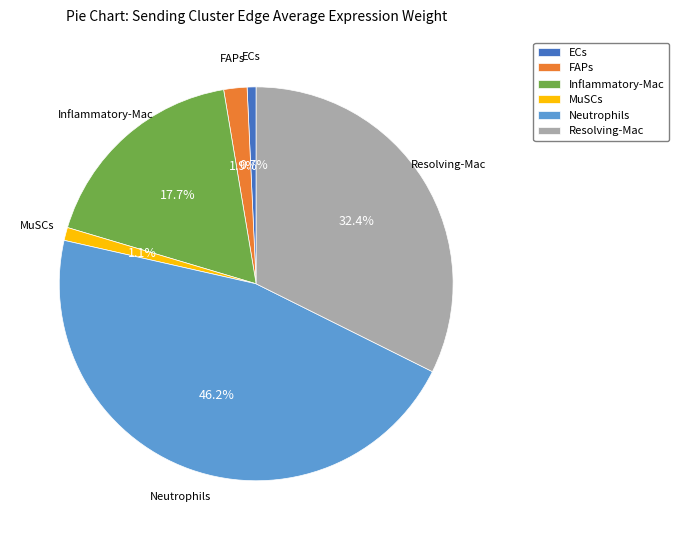

Do FAPs and Neutrophils together represent more than half of the pie?

No